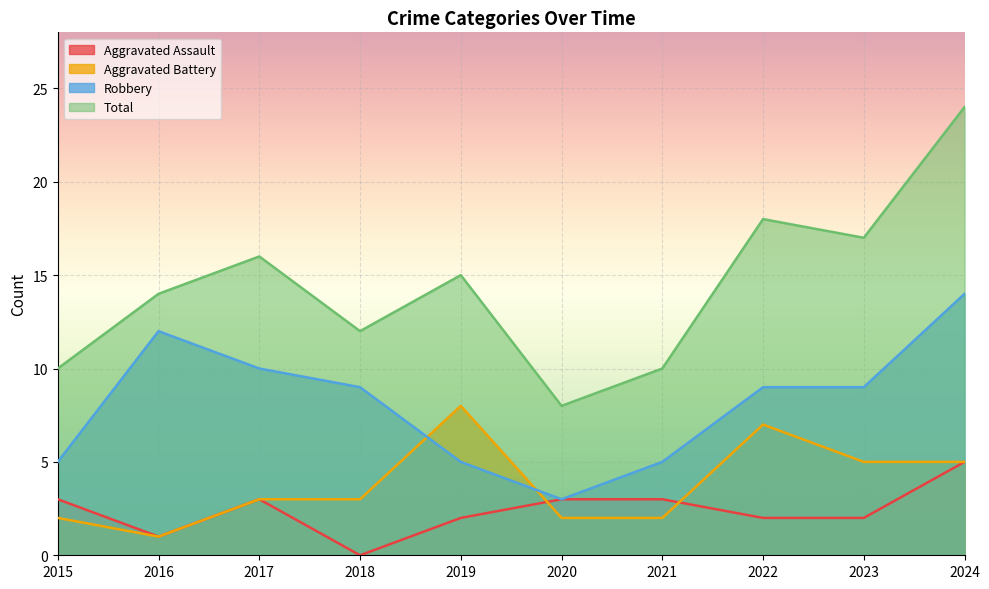

Rank the categories by Robbery value from highest to lowest.

2024, 2016, 2017, 2018, 2022, 2023, 2015, 2019, 2021, 2020